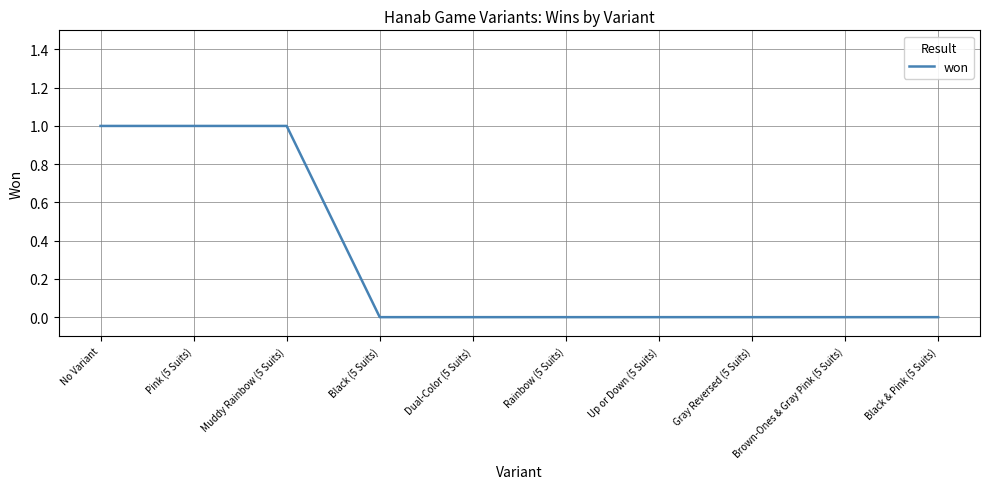

What position from the right is Muddy Rainbow (5 Suits)?

8